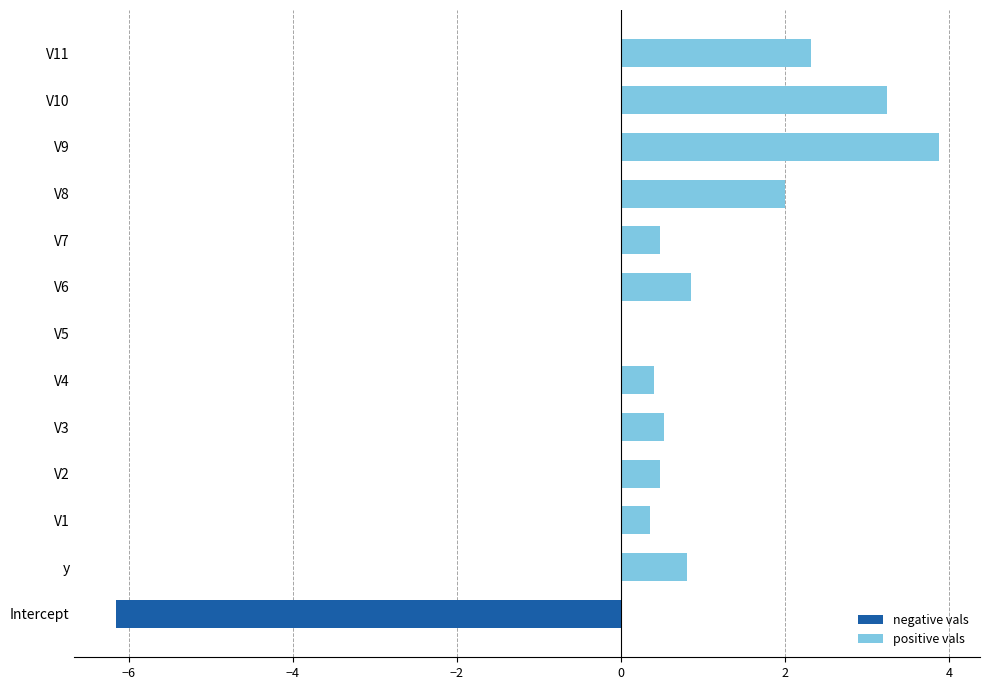

What is the change in value from y to V7?

-0.3